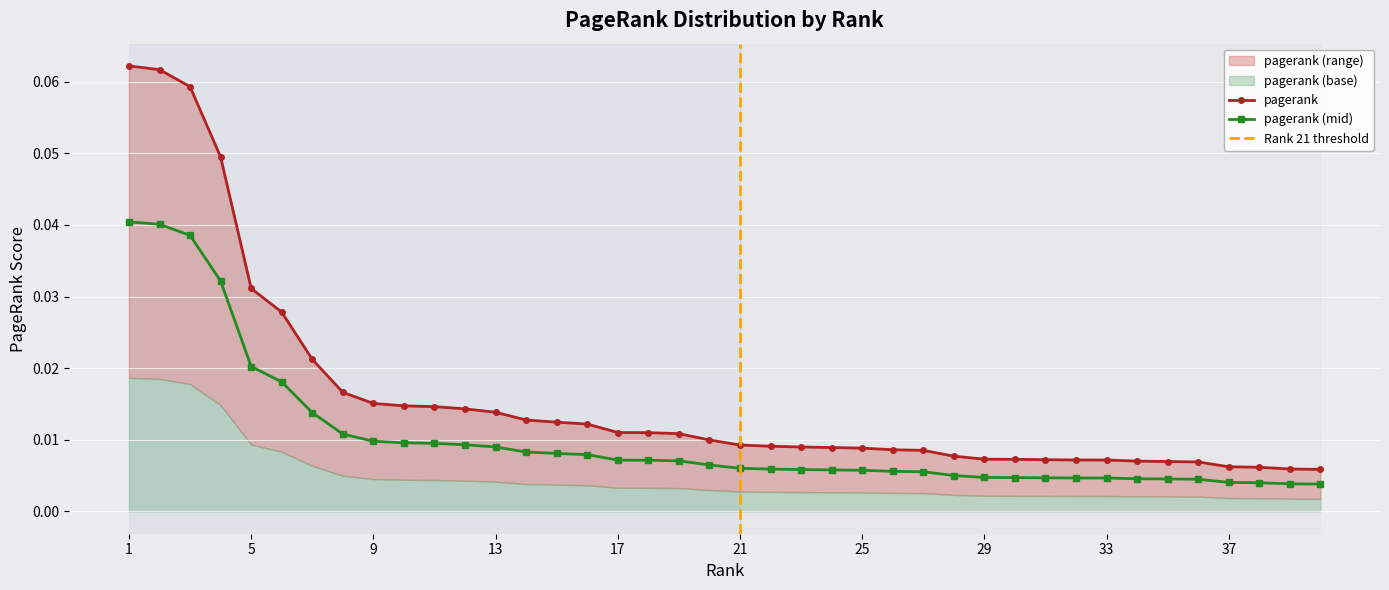

What is the difference between the maximum and minimum values?

0.1